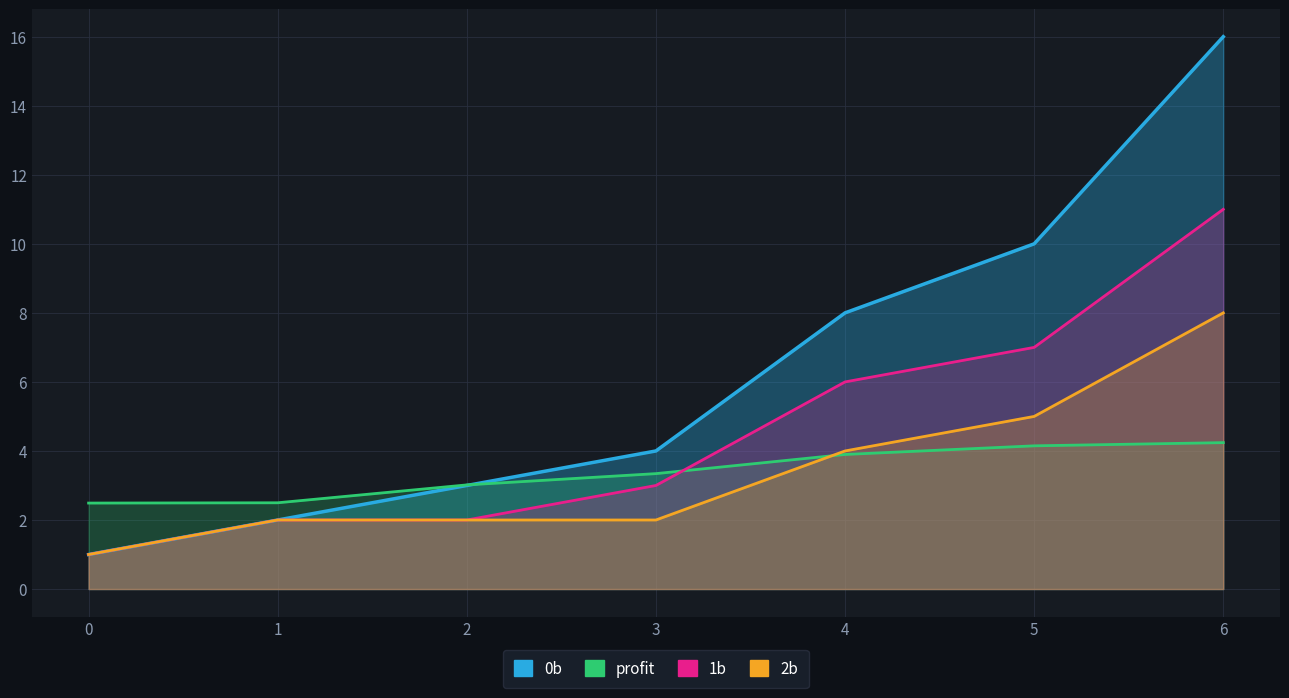

Reading right to left, what are all the values shown in this chart?

0b: 6=16.0	5=10.0	4=8.0	3=4.0	2=3.0	1=2.0	0=1.0
profit: 6=4.2	5=4.1	4=3.9	3=3.3	2=3.0	1=2.5	0=2.5
1b: 6=11.0	5=7.0	4=6.0	3=3.0	2=2.0	1=2.0	0=1.0
2b: 6=8.0	5=5.0	4=4.0	3=2.0	2=2.0	1=2.0	0=1.0